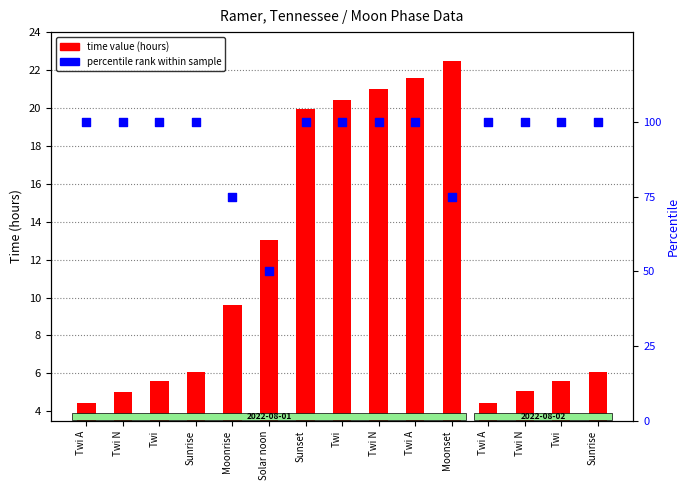

Which series reaches the minimum Y coordinate?

time value (hours)